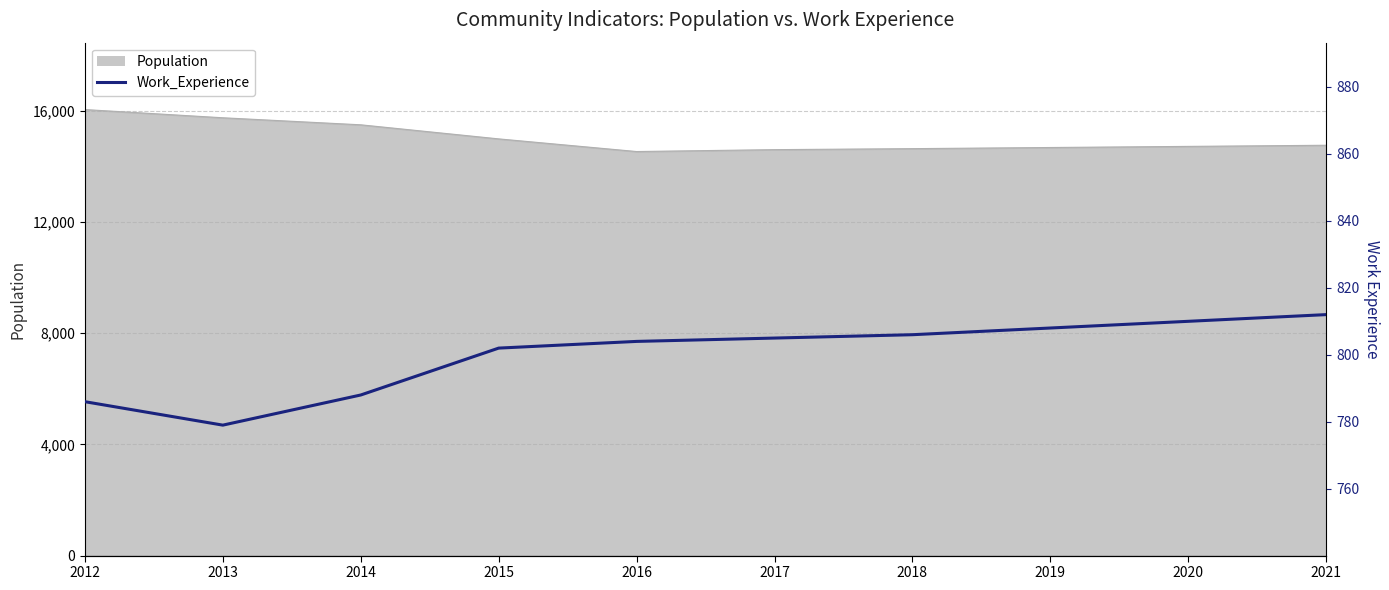

What is the sum of all values?

8000